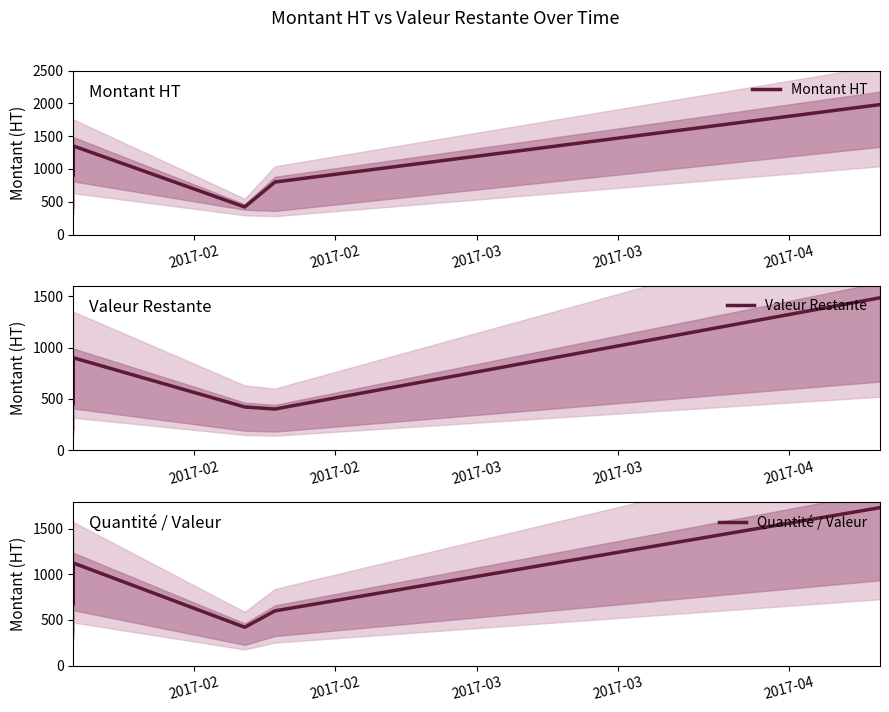

True or false: Quantité / Valeur and Valeur Restante cross at least once.

False